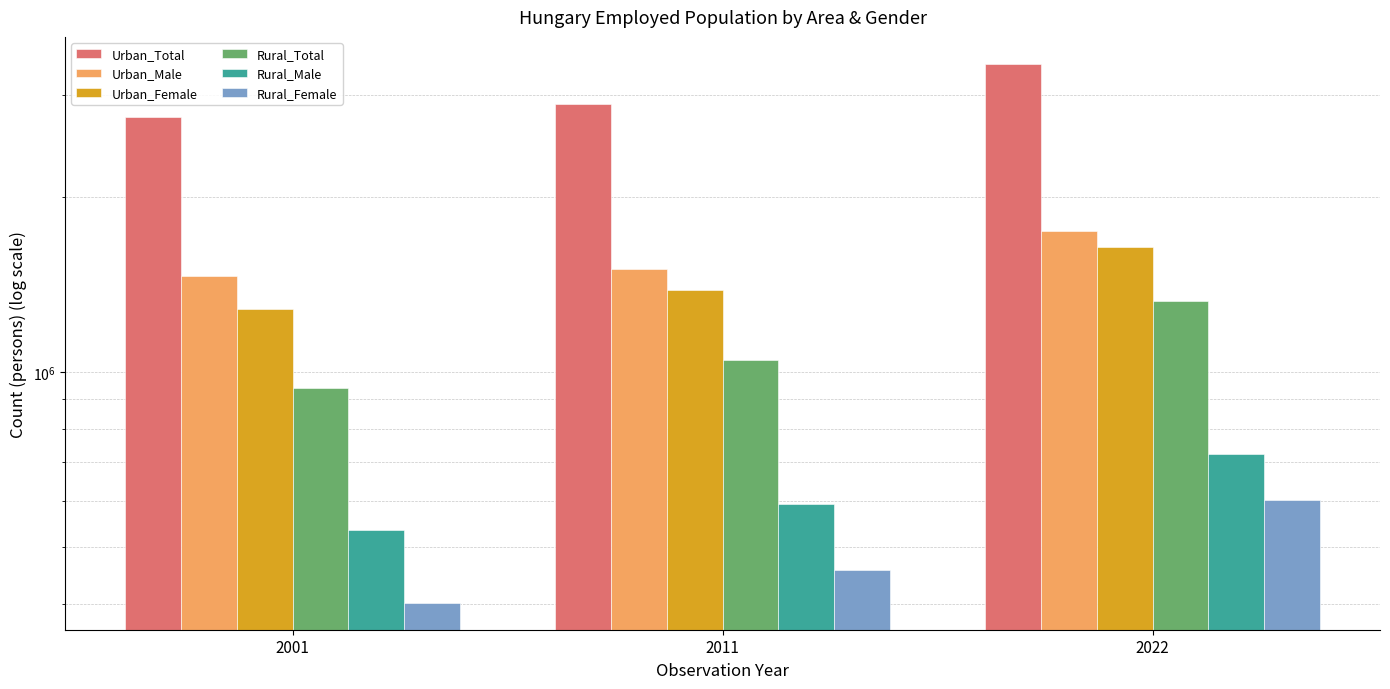

Reading left to right, transcribe all the data shown in this chart.

Urban_Total: 2001=2752041	2011=2891317	2022=3392263
Urban_Male: 2001=1466263	2011=1508106	2022=1751897
Urban_Female: 2001=1285778	2011=1383211	2022=1640366
Rural_Total: 2001=938228	2011=1051406	2022=1326397
Rural_Male: 2001=536693	2011=593445	2022=722930
Rural_Female: 2001=401535	2011=457961	2022=603467